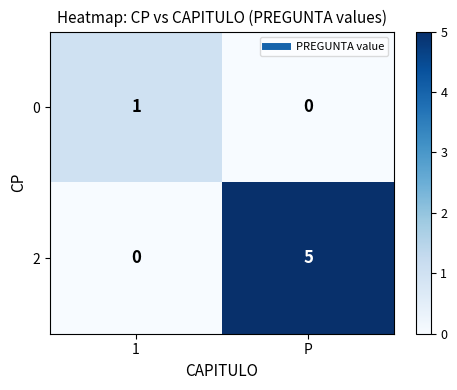

Count the number of data series in this chart.

2